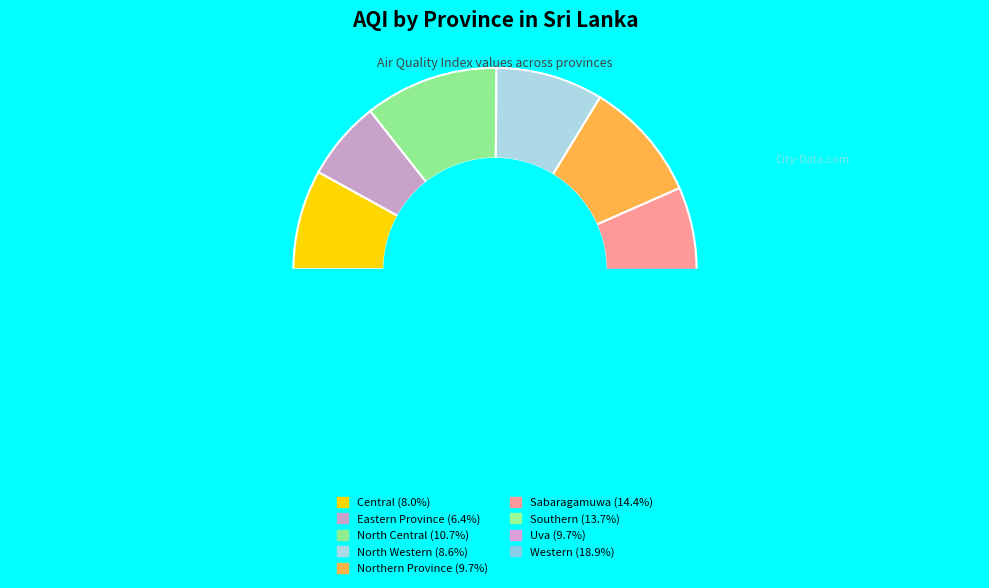

To the nearest percent, what is the difference between the largest and smallest slice percentages?

12%